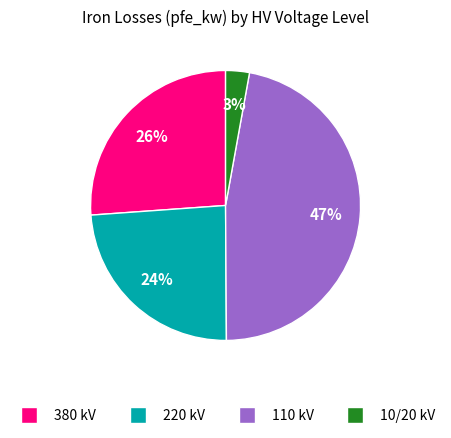

Is there a majority slice in this chart?

No